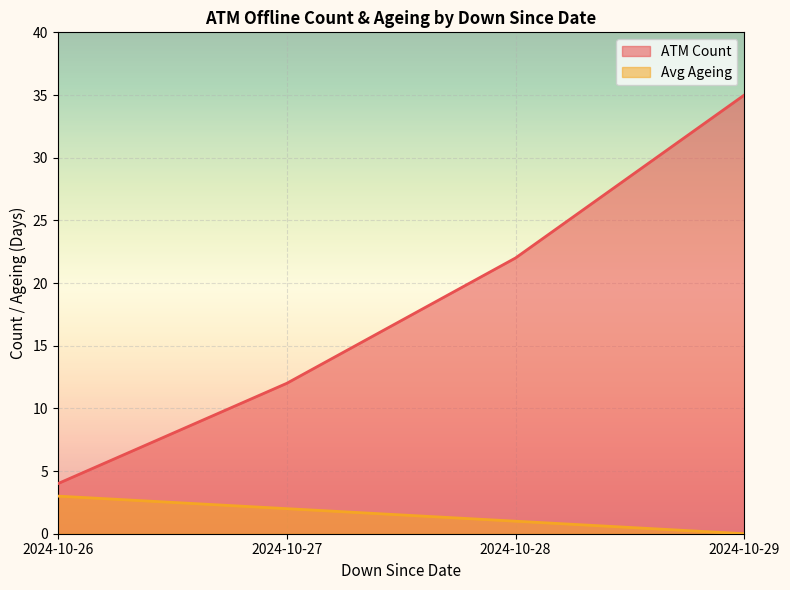

Which series changed the most between 2024-10-28 and 2024-10-29?

ATM Count